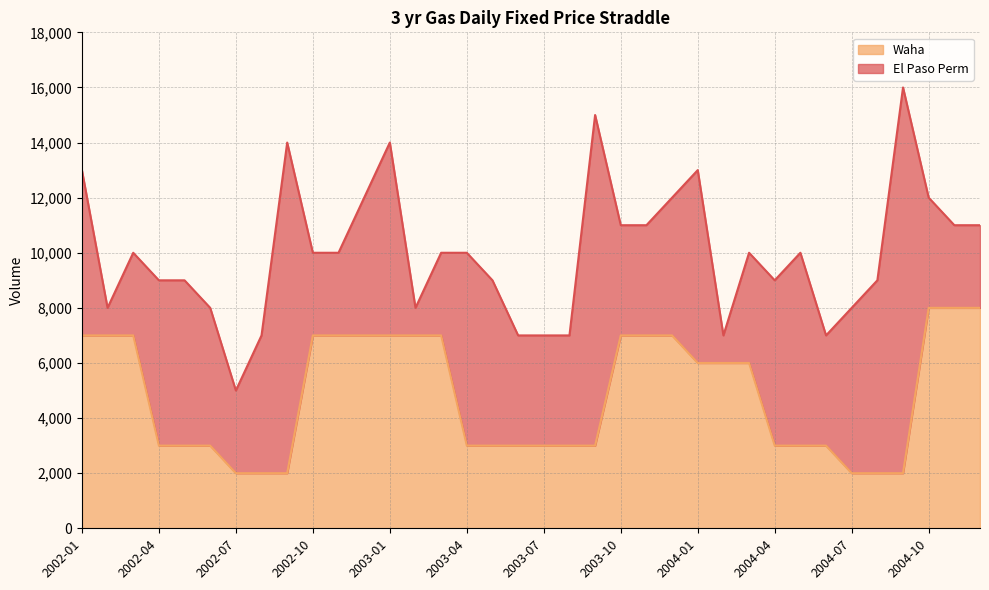

At which category does the chart reach its minimum across all series?

2002-07